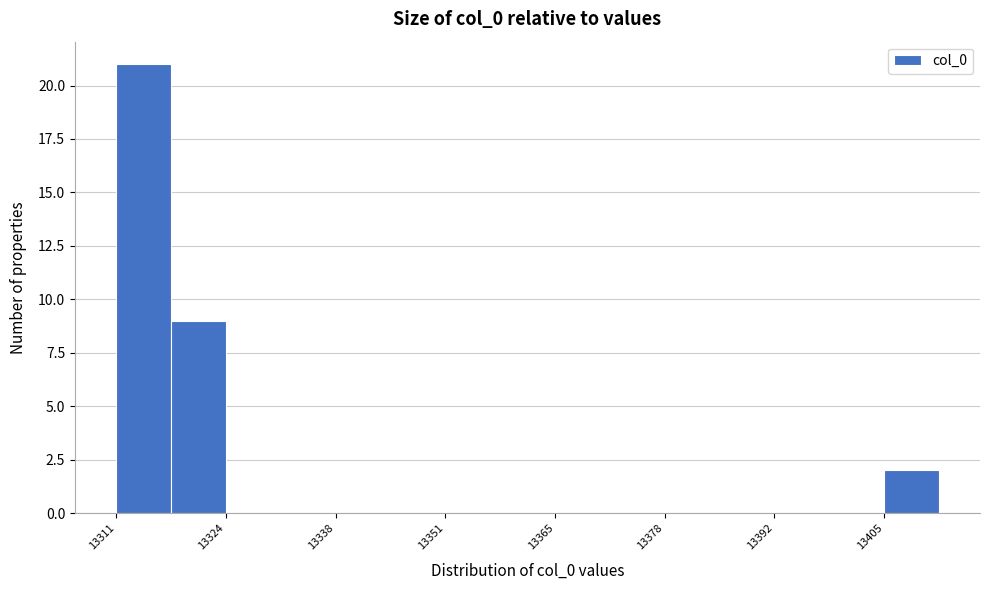

Read against the x-axis, roughly where is the centre of the tallest bar?

13314